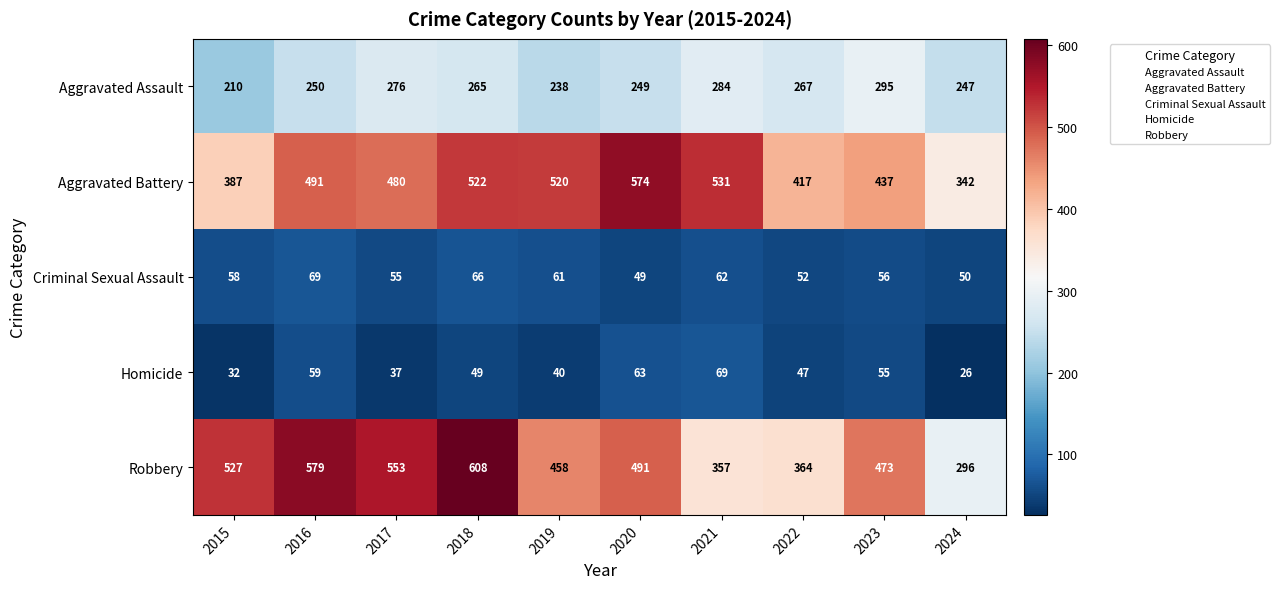

Which series has the widest spread of values?

Robbery